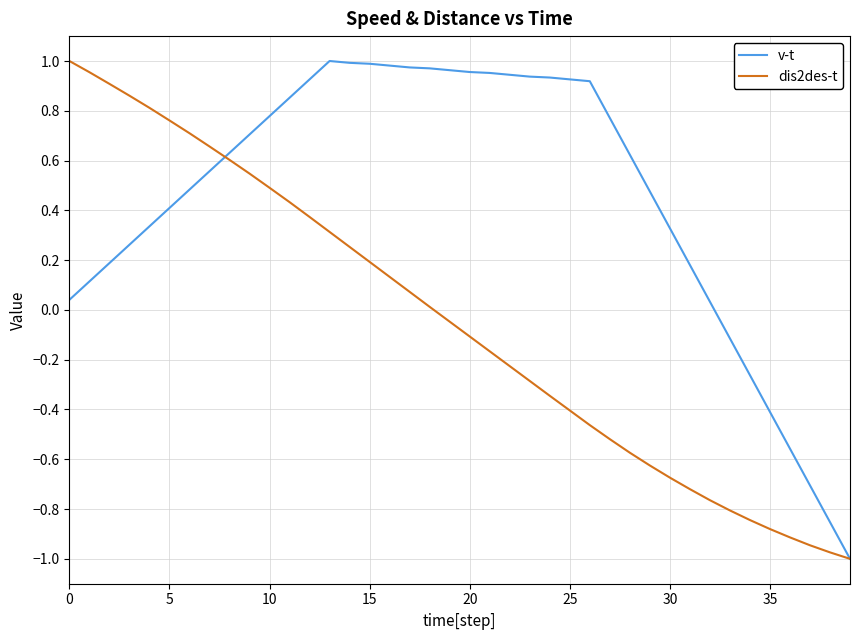

True or false: v-t and dis2des-t intersect in this chart.

True